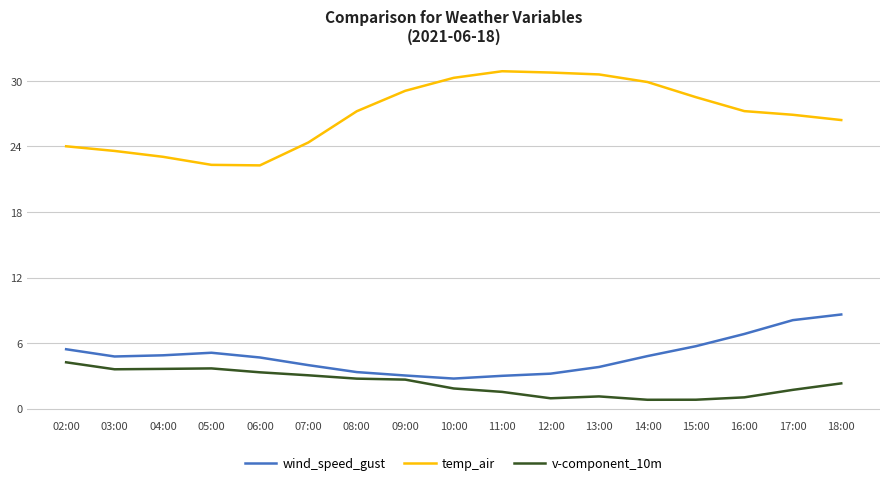

What is the difference between the second highest and second lowest values in the temp_air series?

8.4